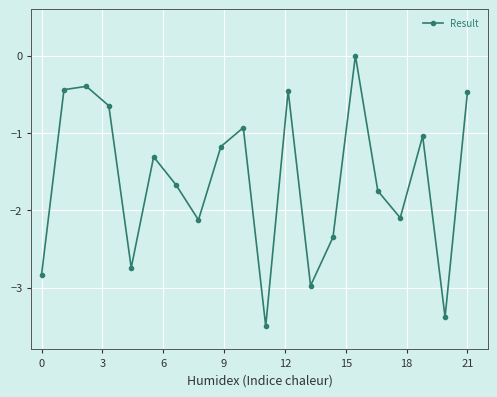

What is the sum of all values?

-32.3